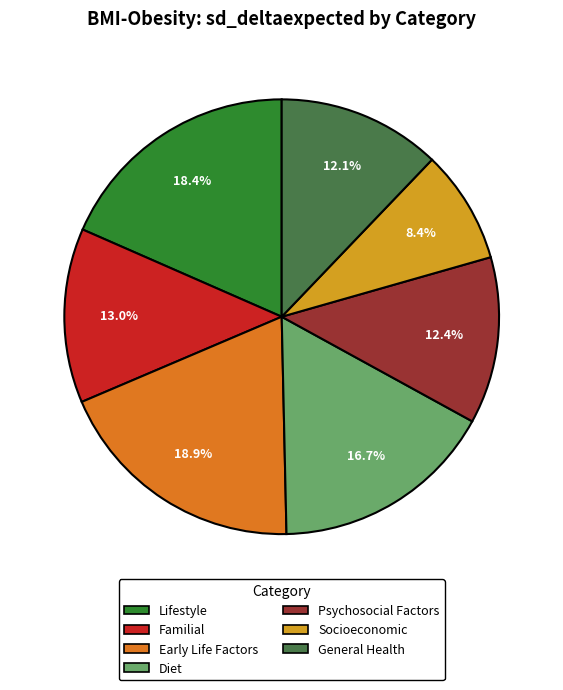

The Familial slice represents 13% of the pie. True or false?

True